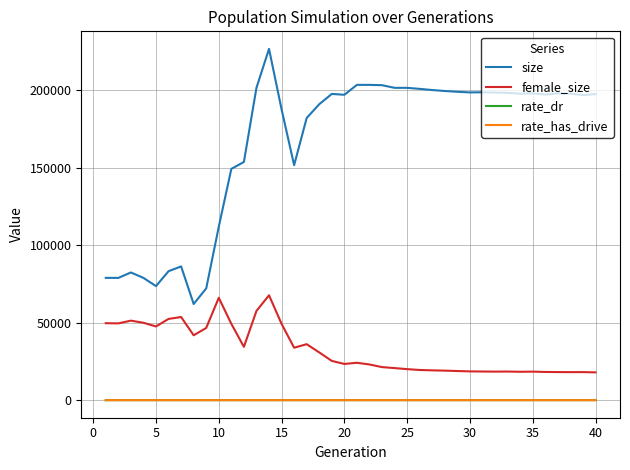

True or false: rate_has_drive and female_size cross at least once.

False